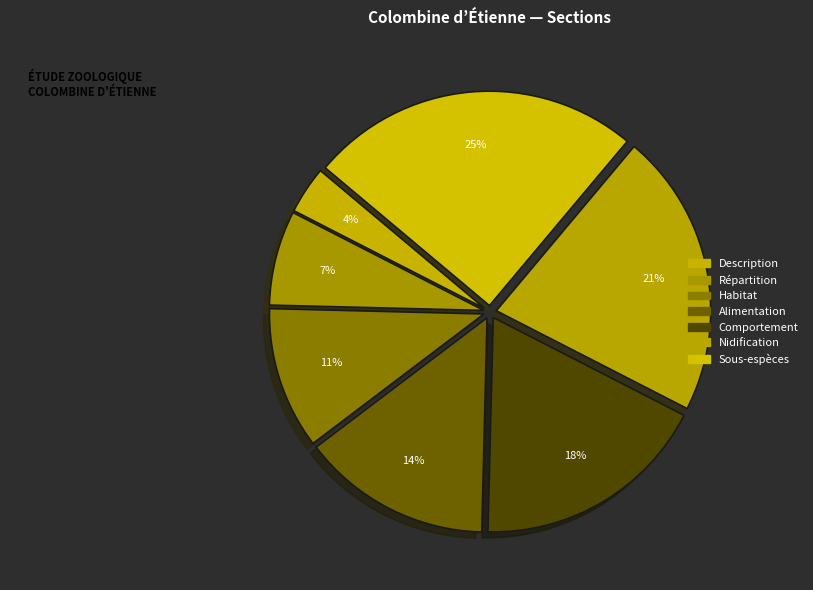

How many slices are in this pie chart?

7